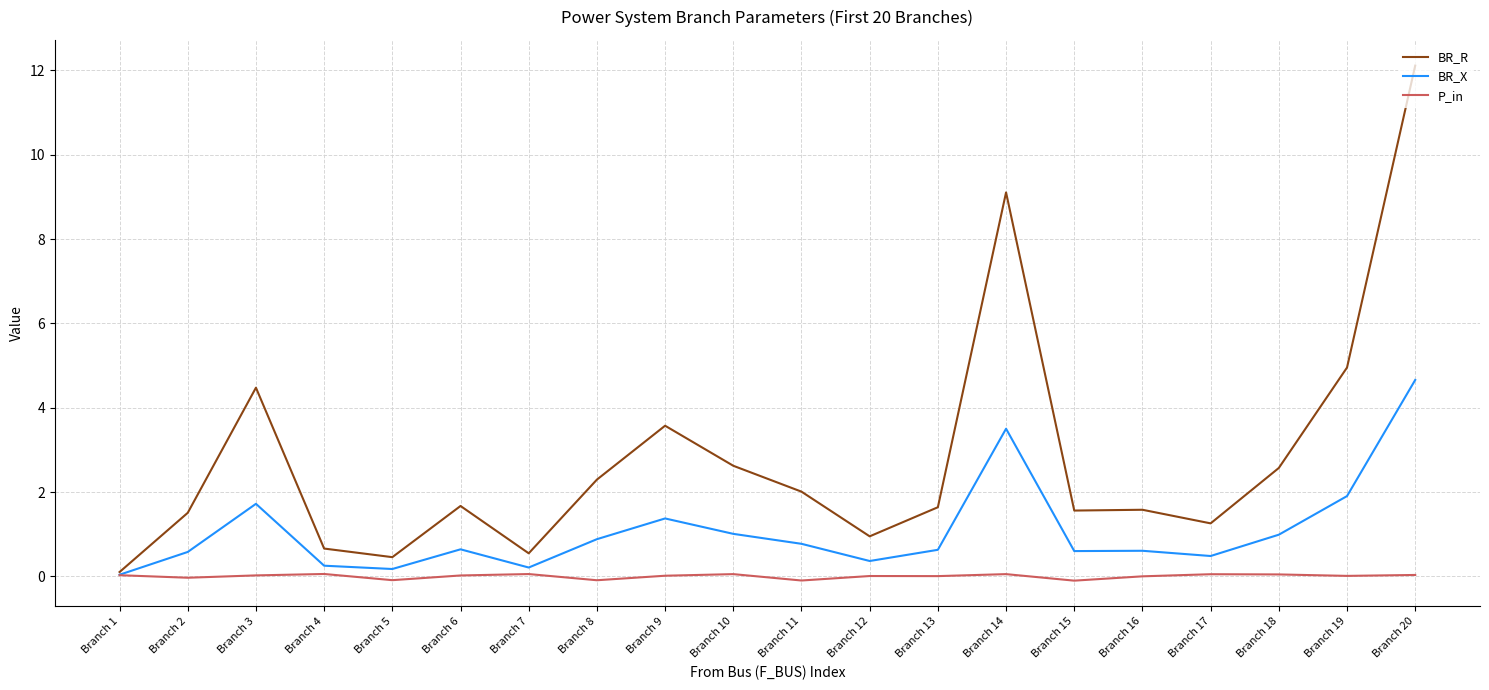

What are all the series names shown in the legend?

BR_R, BR_X, P_in